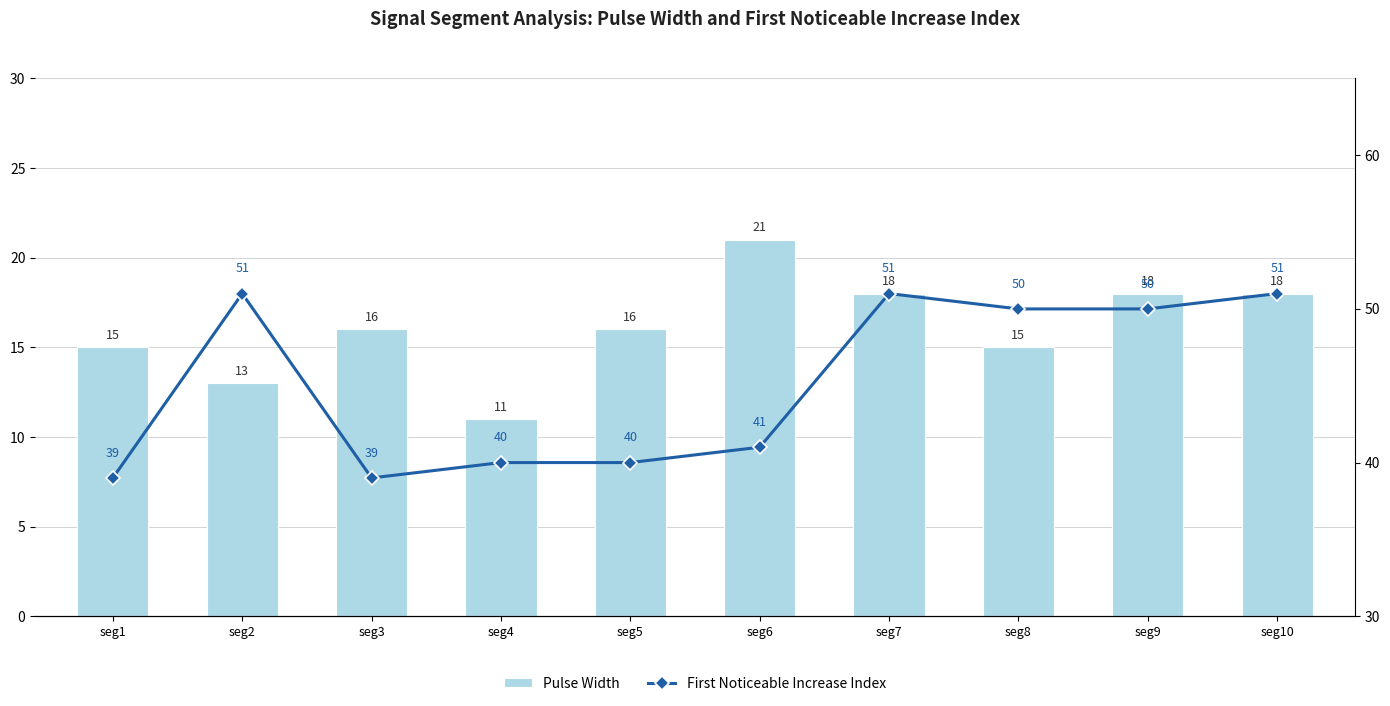

Reading left to right, what are all the values shown in this chart?

Pulse Width: seg1=15	seg2=13	seg3=16	seg4=11	seg5=16	seg6=21	seg7=18	seg8=15	seg9=18	seg10=18
First Noticeable Increase Index: seg1=39	seg2=51	seg3=39	seg4=40	seg5=40	seg6=41	seg7=51	seg8=50	seg9=50	seg10=51